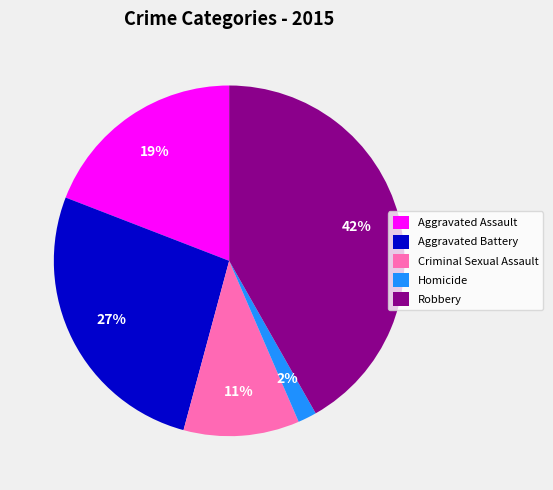

To the nearest percent, what is the difference between the Homicide and Robbery slice percentages?

40%